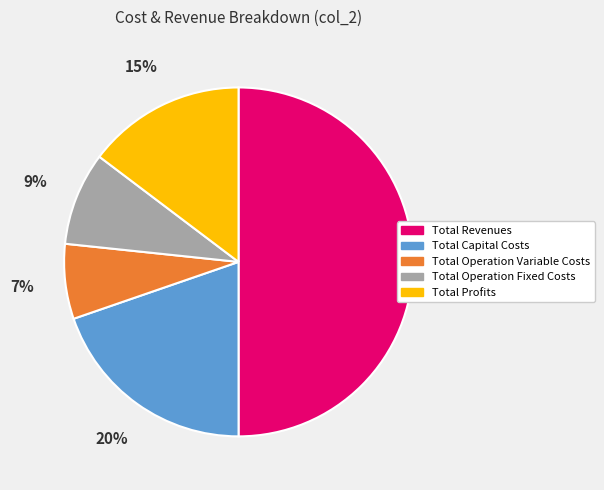

How many segments does this pie chart have?

5